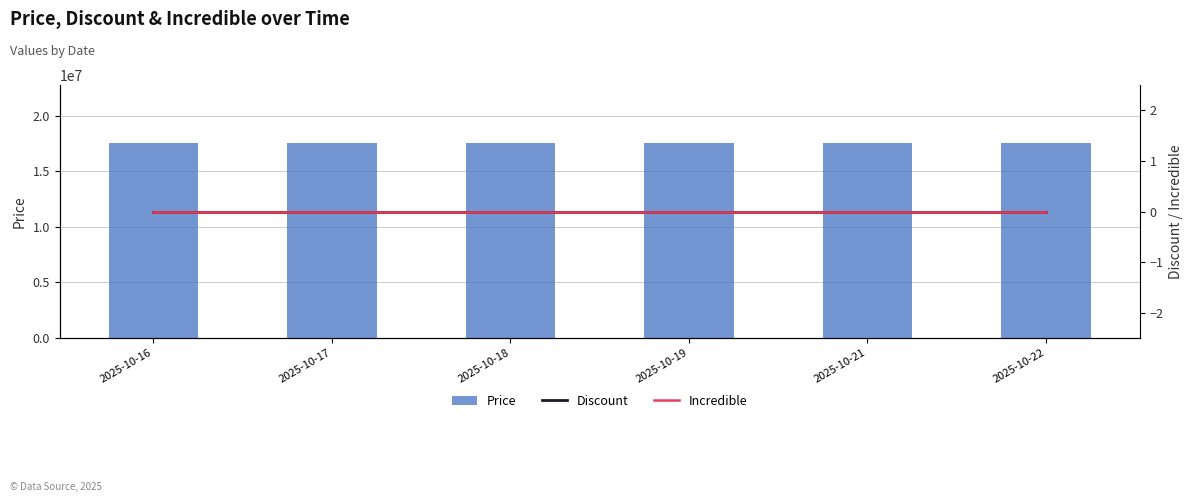

At which category does the chart reach its peak across all series?

2025-10-16